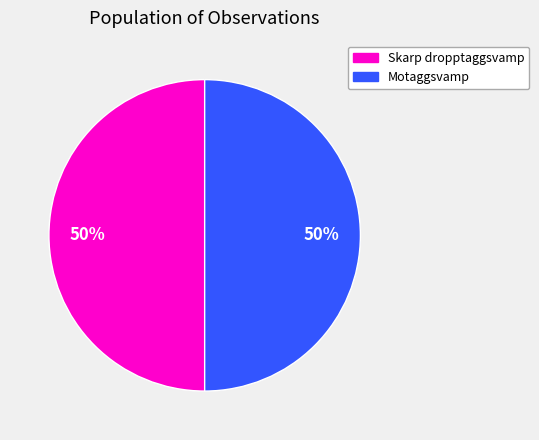

To the nearest percent, what is the average slice percentage?

50%